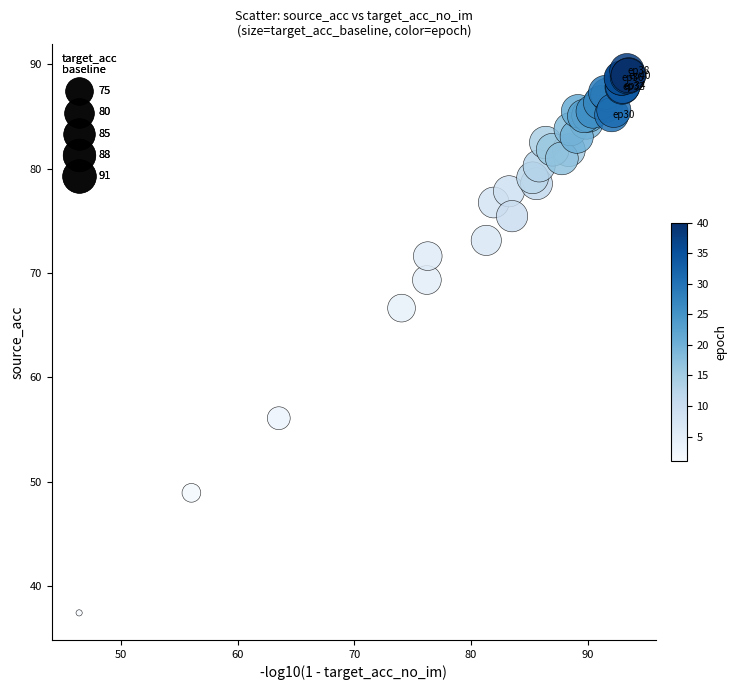

What Y value in the scatter plot is closest to 63?

66.6